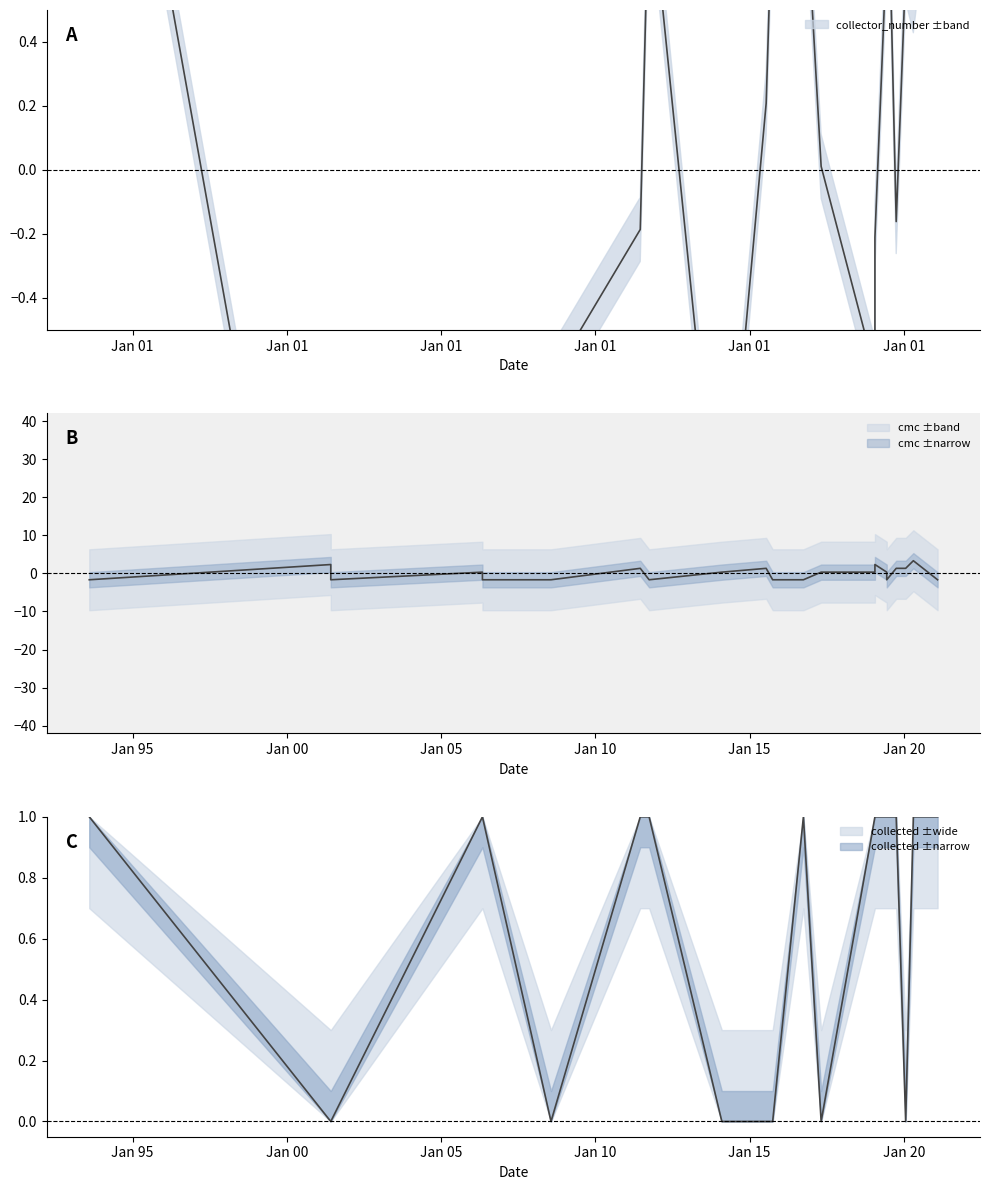

At which category does the chart reach its peak across all series?

2020-04-24